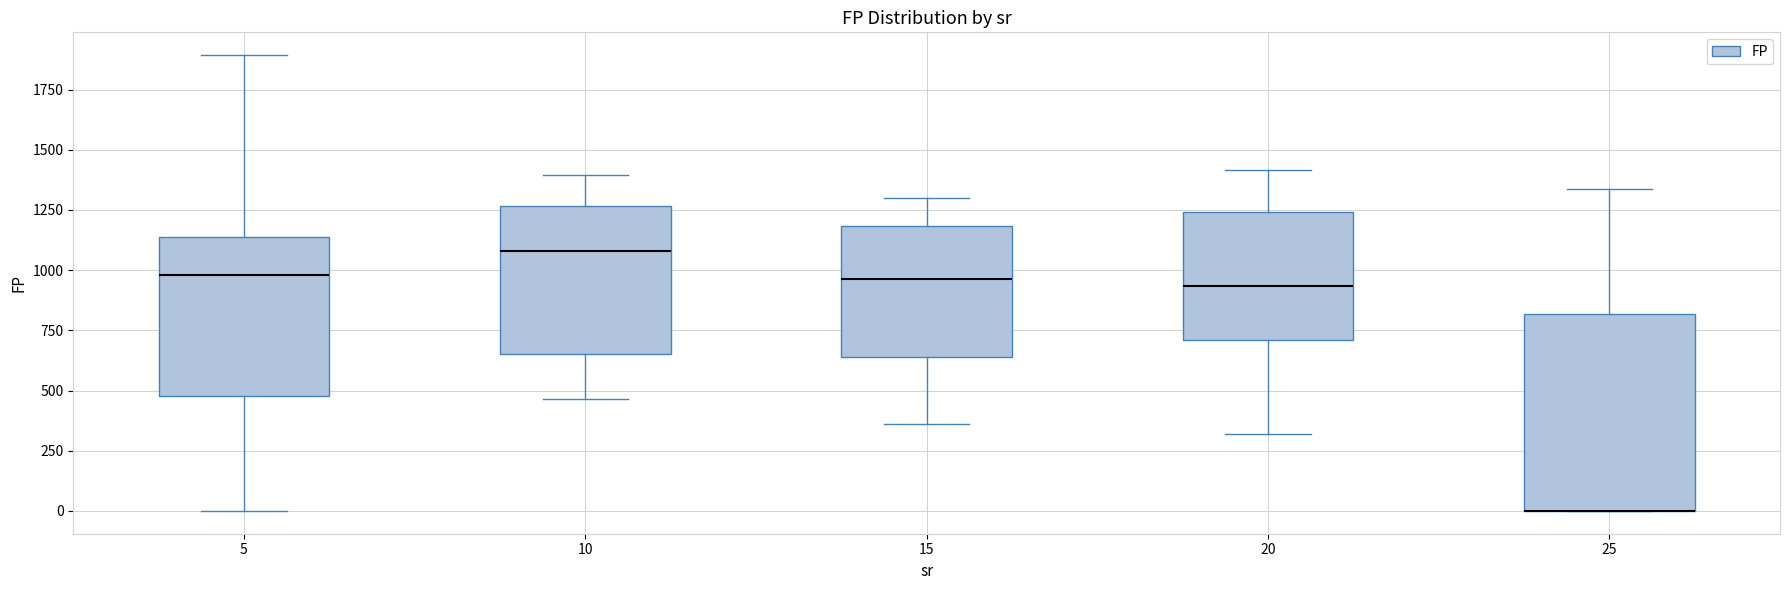

Where is the lower edge of the box at x = 20 on the y-axis? The values are not printed on the chart, so give them approximately, as read against the axis.

700